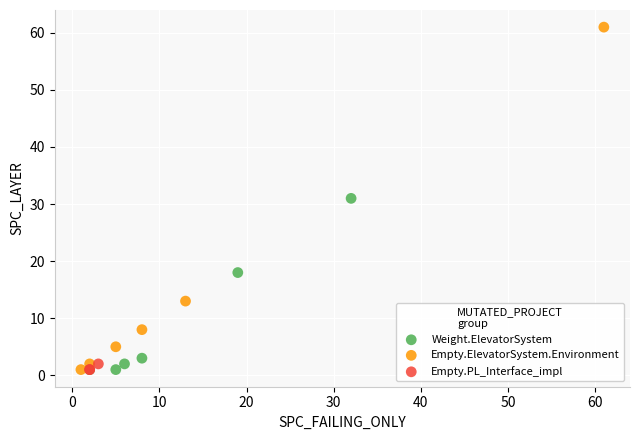

What are all the series names shown in the legend?

Weight.ElevatorSystem, Empty.ElevatorSystem.Environment, Empty.PL_Interface_impl